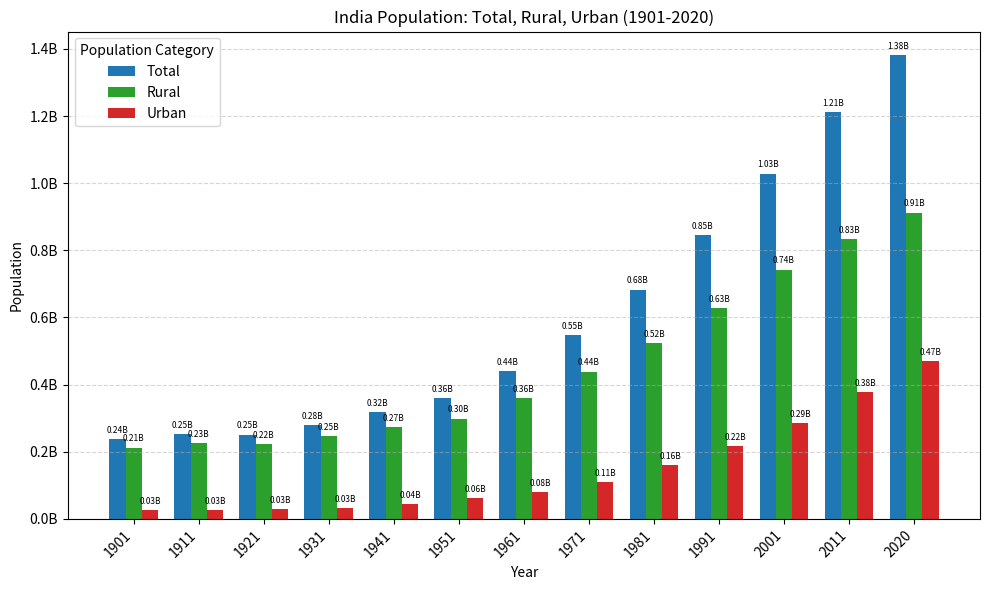

Read the Urban value at 1971, to the nearest 100.

109114000